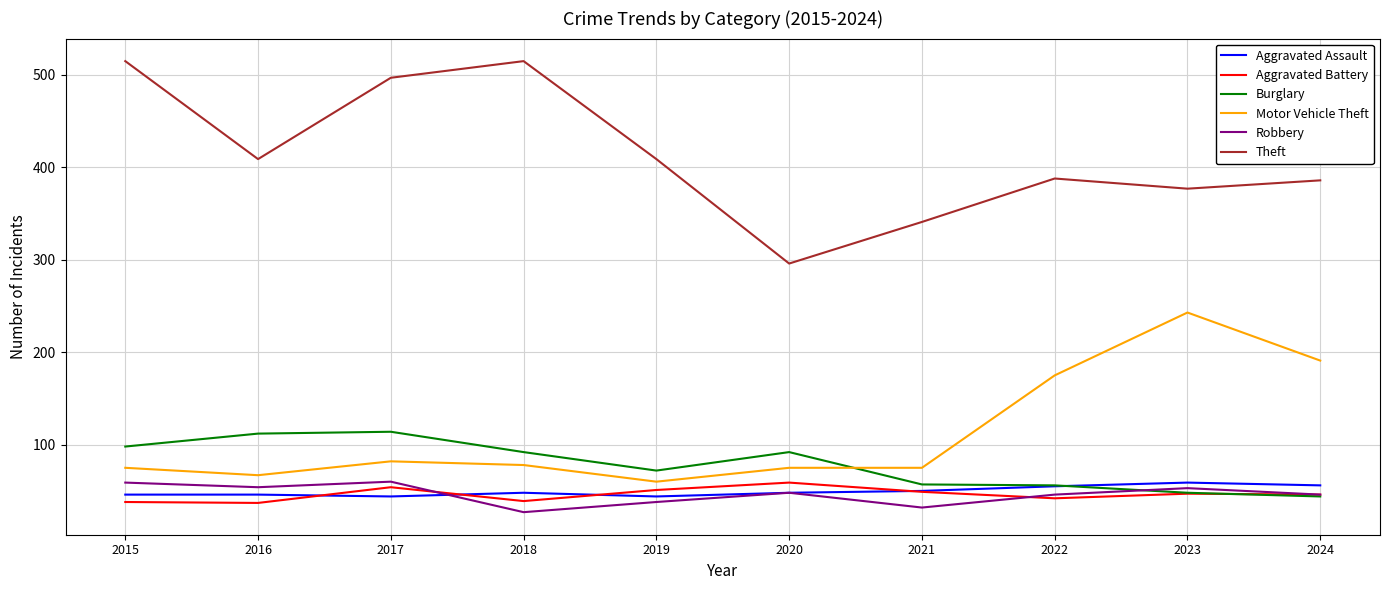

True or false: Aggravated Assault has a value of 77 at 2020.

False